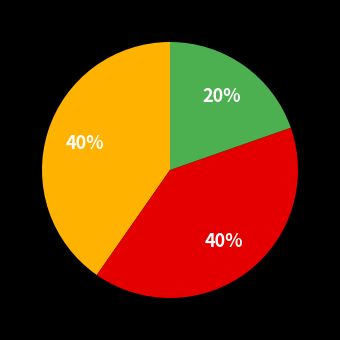

Does any single category account for the majority?

No